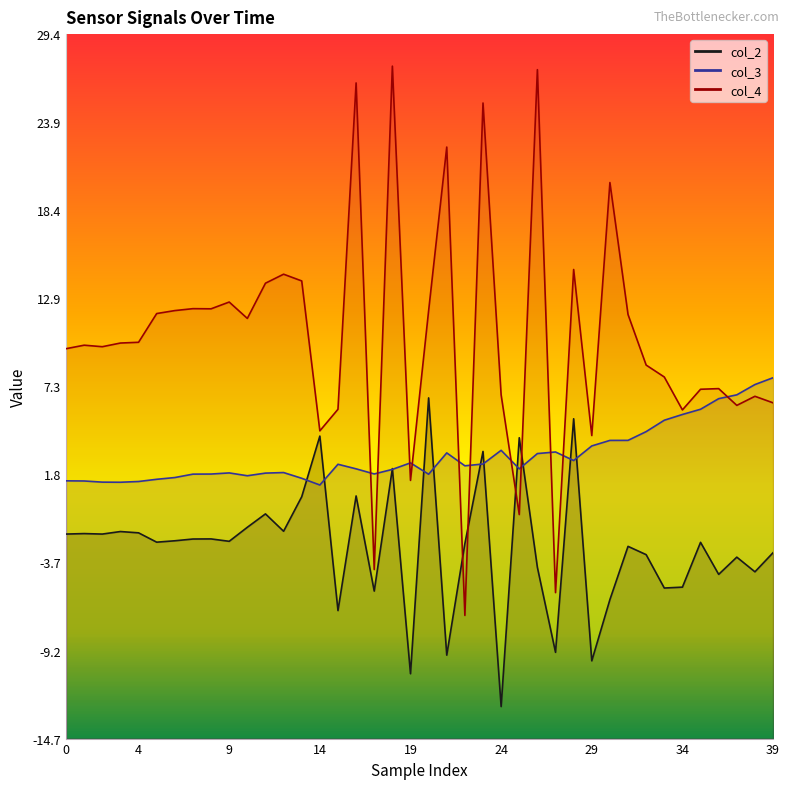

Which series has the largest total across all categories?

col_4